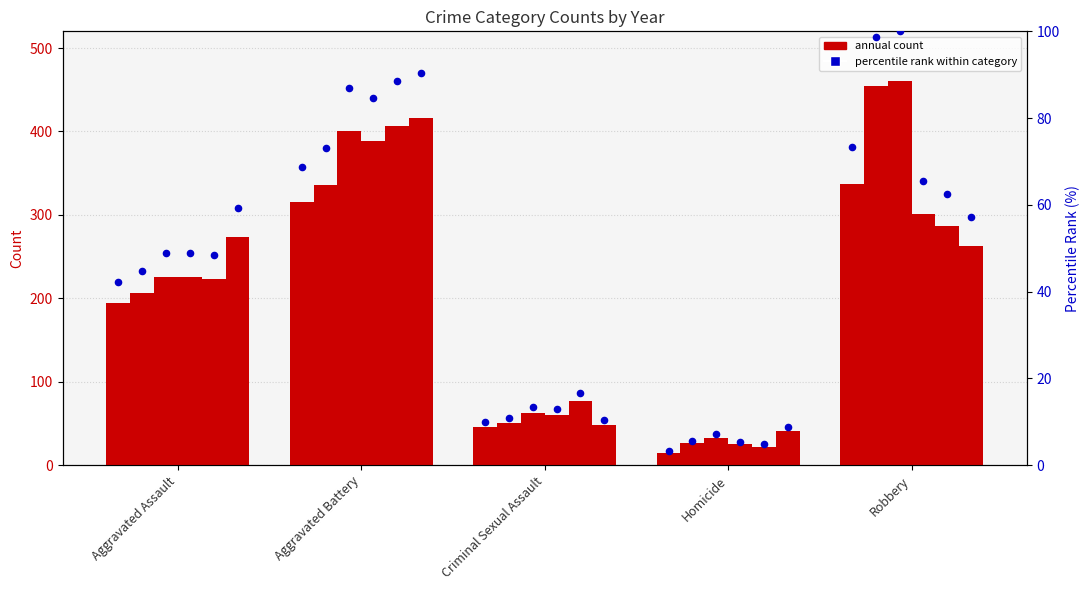

At how many categories does at least one series exceed 383?

2